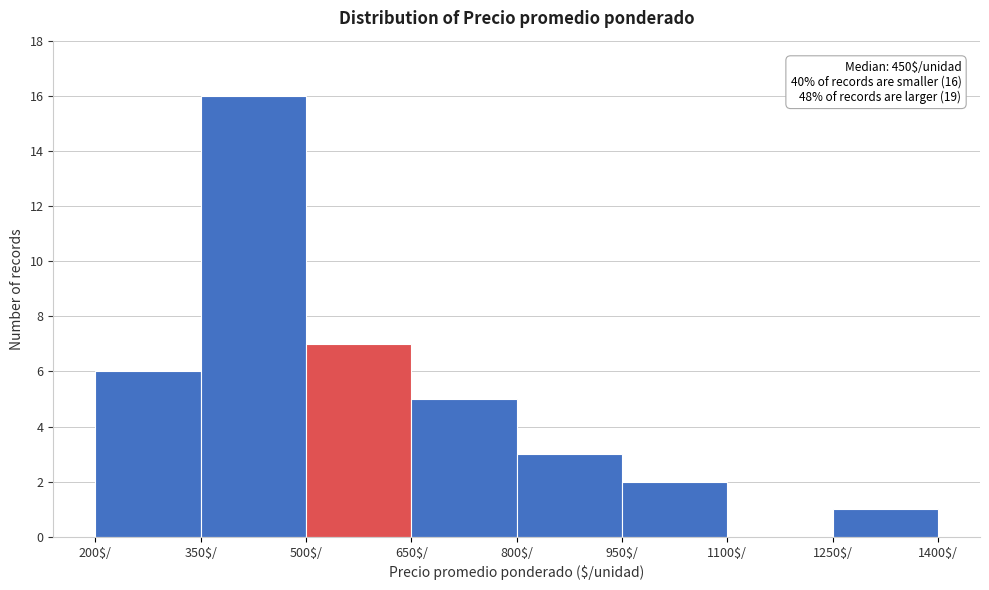

Over which range of the x-axis is the bar tallest?

350 to 500